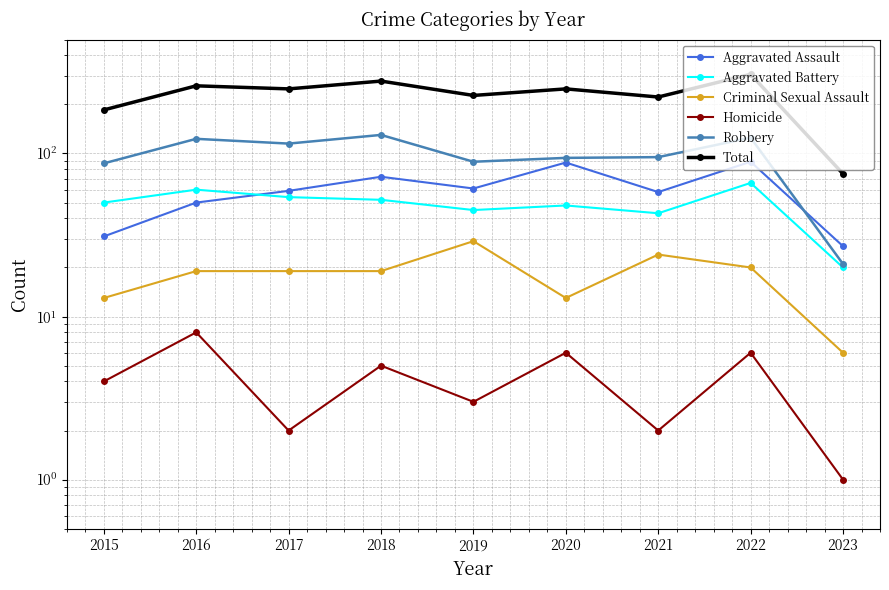

In Total, how many points are higher than both neighbors (excluding endpoints)?

4